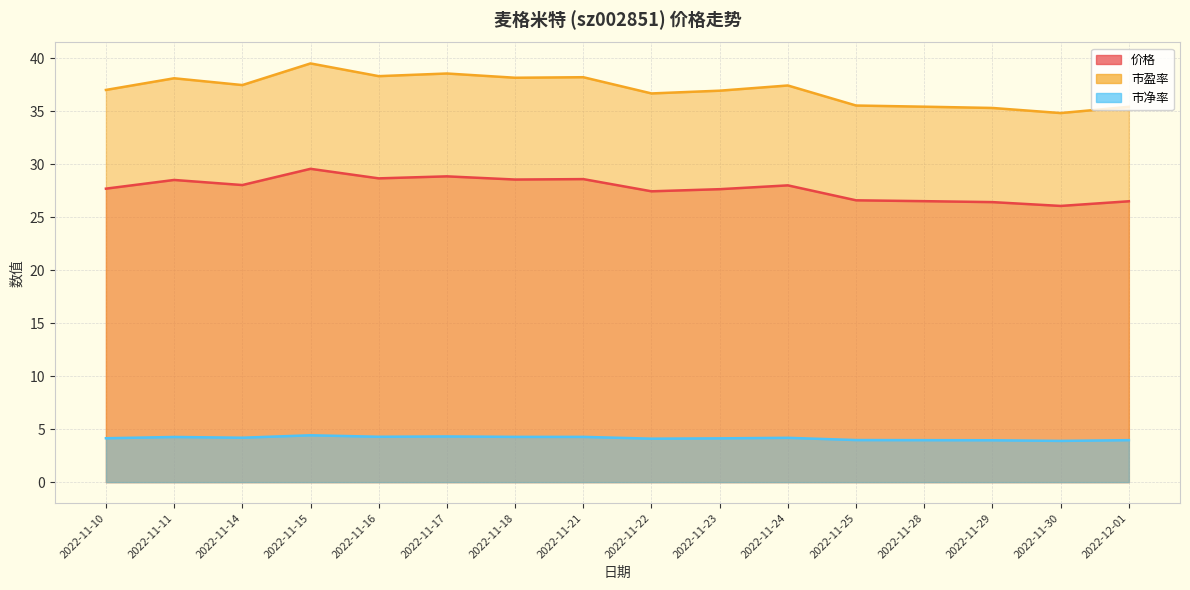

How many lines are shown in the chart?

3